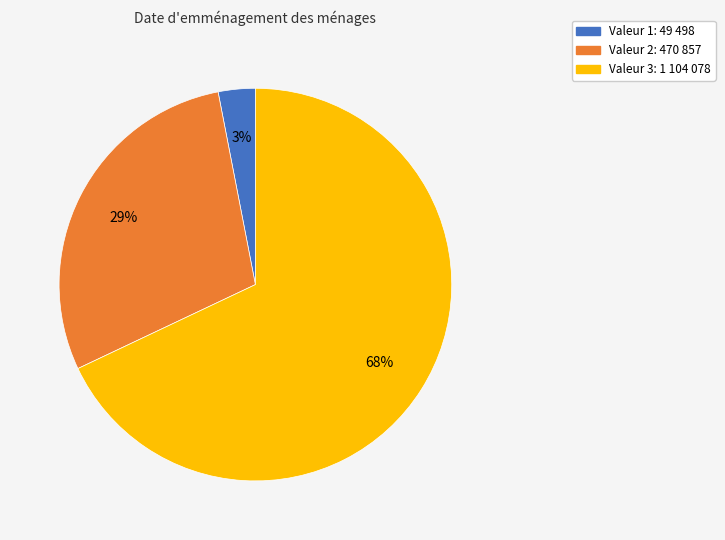

Is there a majority slice in this chart?

Yes